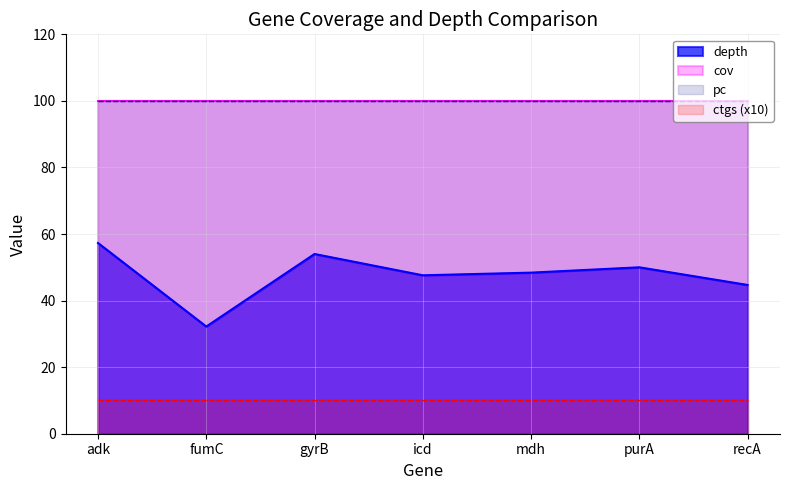

What is the sum of the ctgs values at recA and icd?

2.0